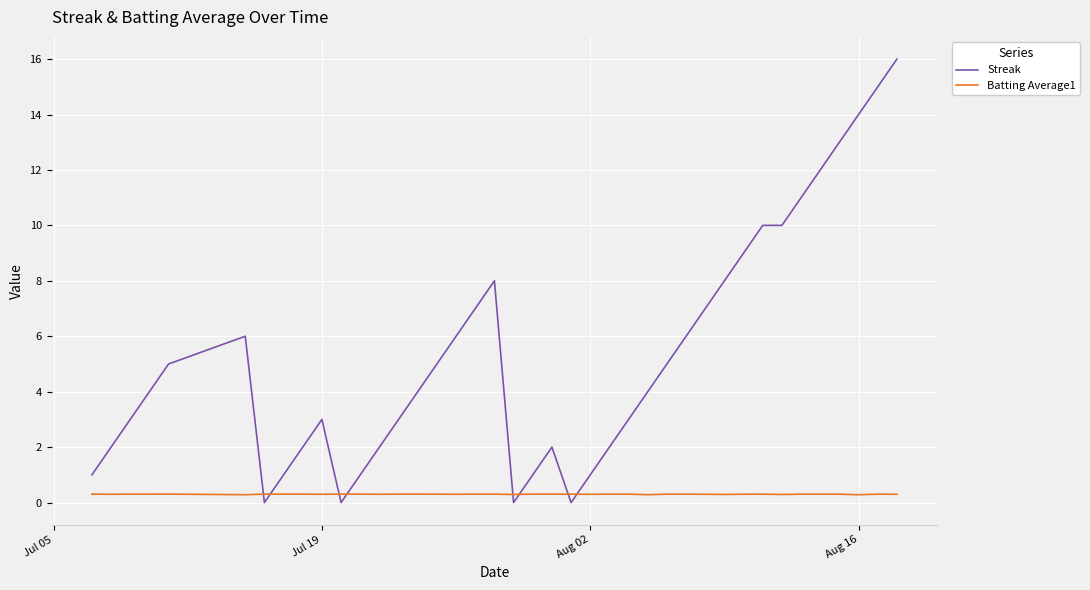

Count the number of data series in this chart.

2